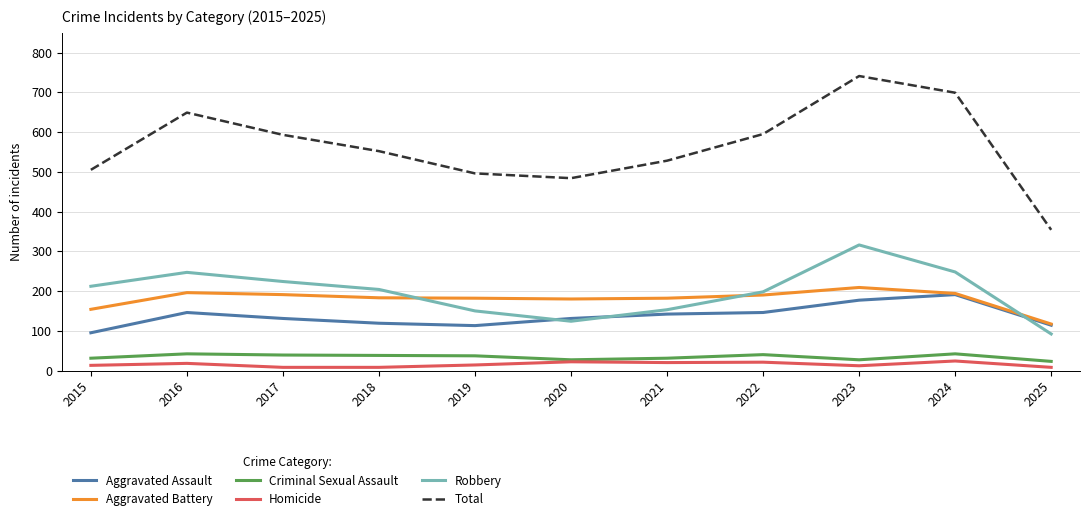

What is the sum of all Criminal Sexual Assault values?

377